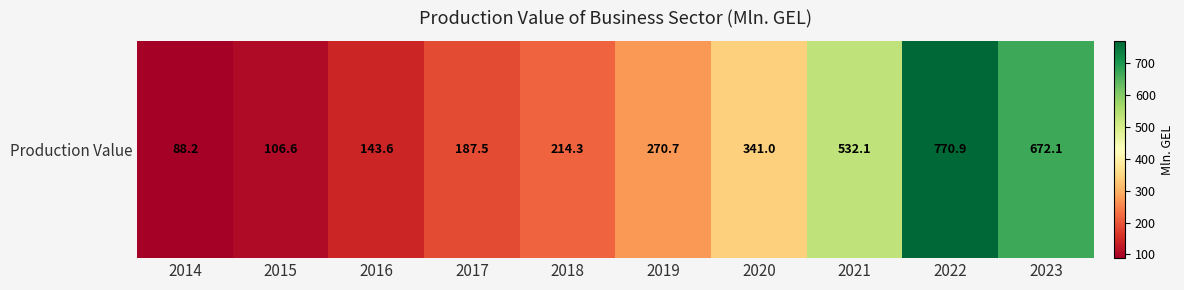

Reading left to right, extract all data points from this chart.

88.2	106.6	143.6	187.5	214.3	270.7	341.0	532.1	770.9	672.1